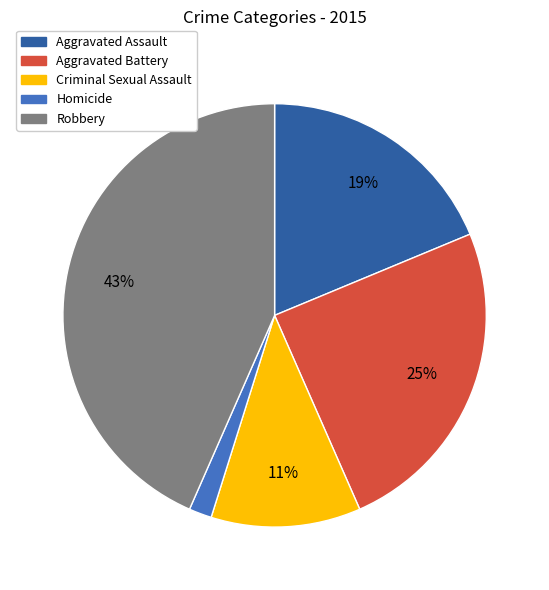

To the nearest percent, what is the average slice percentage?

20%